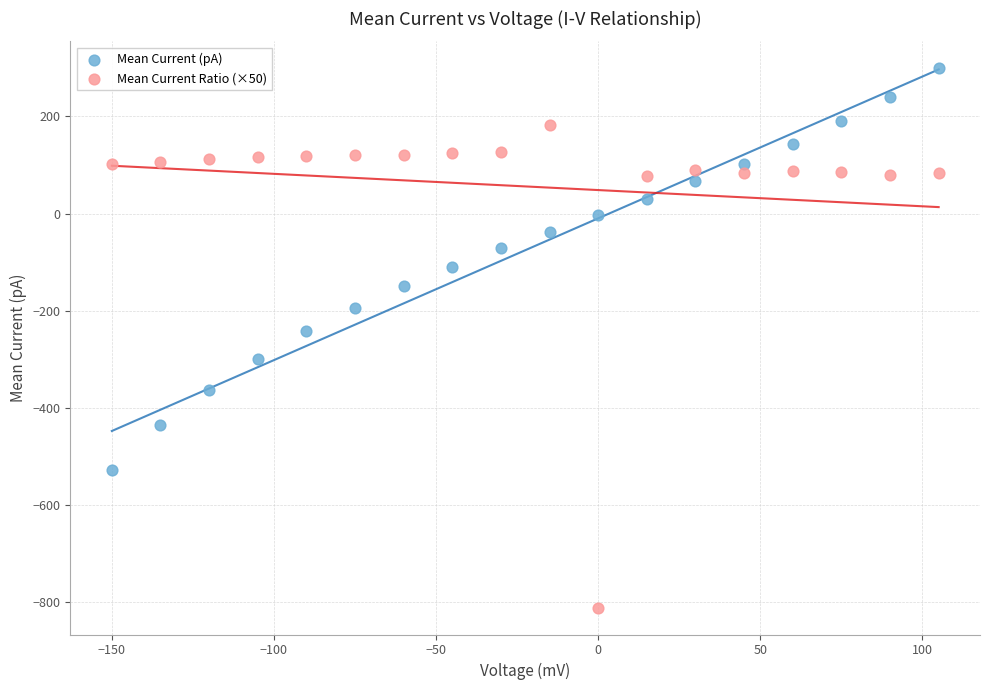

Which series contains the lowest Y value?

Mean Current Ratio (×50)